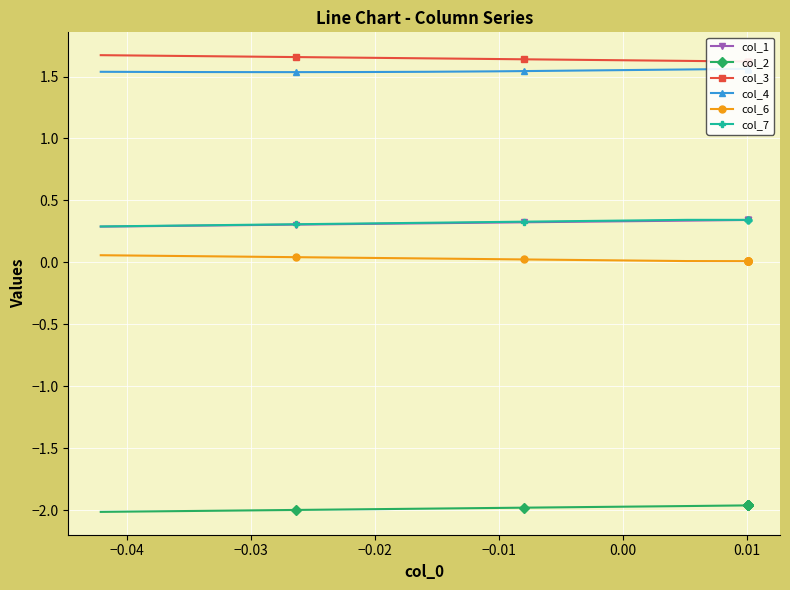

Which series has the widest spread of values?

col_1